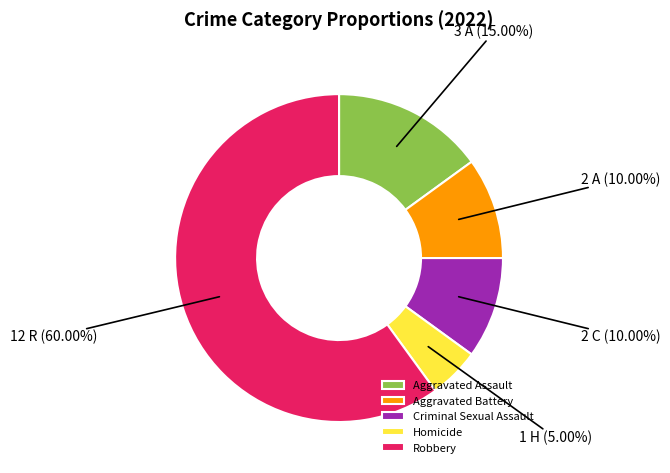

Approximately how many times larger is the value at Criminal Sexual Assault compared to Aggravated Assault?

0.7